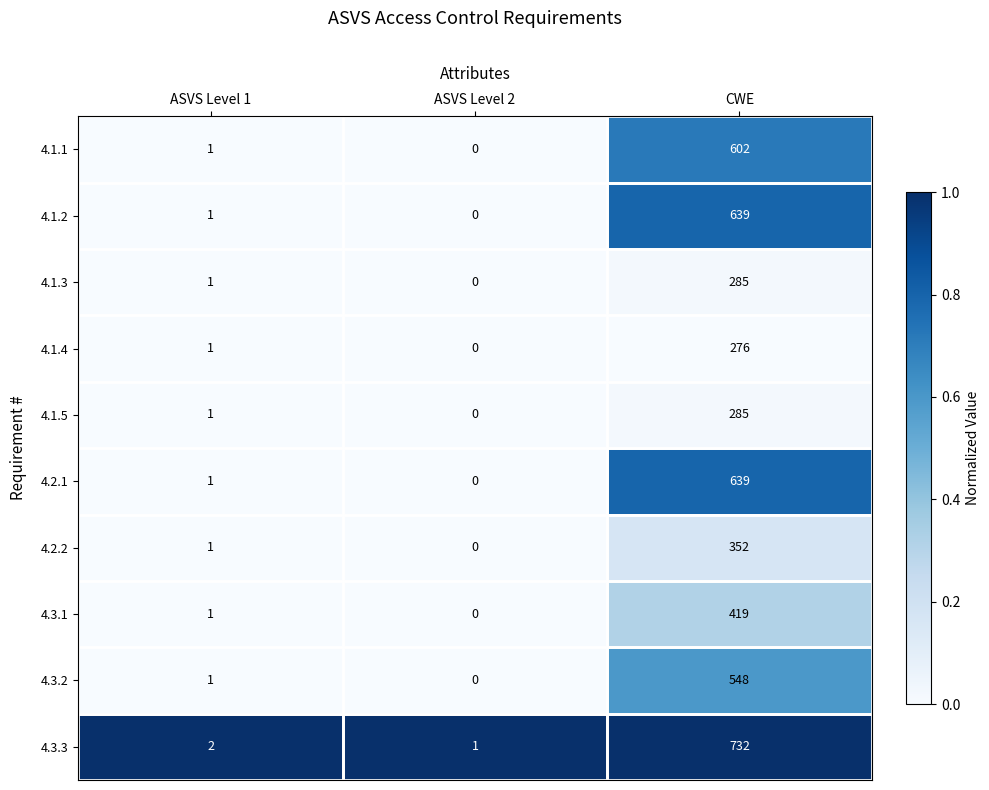

How many data points in 4.1.1 are less than 1?

1